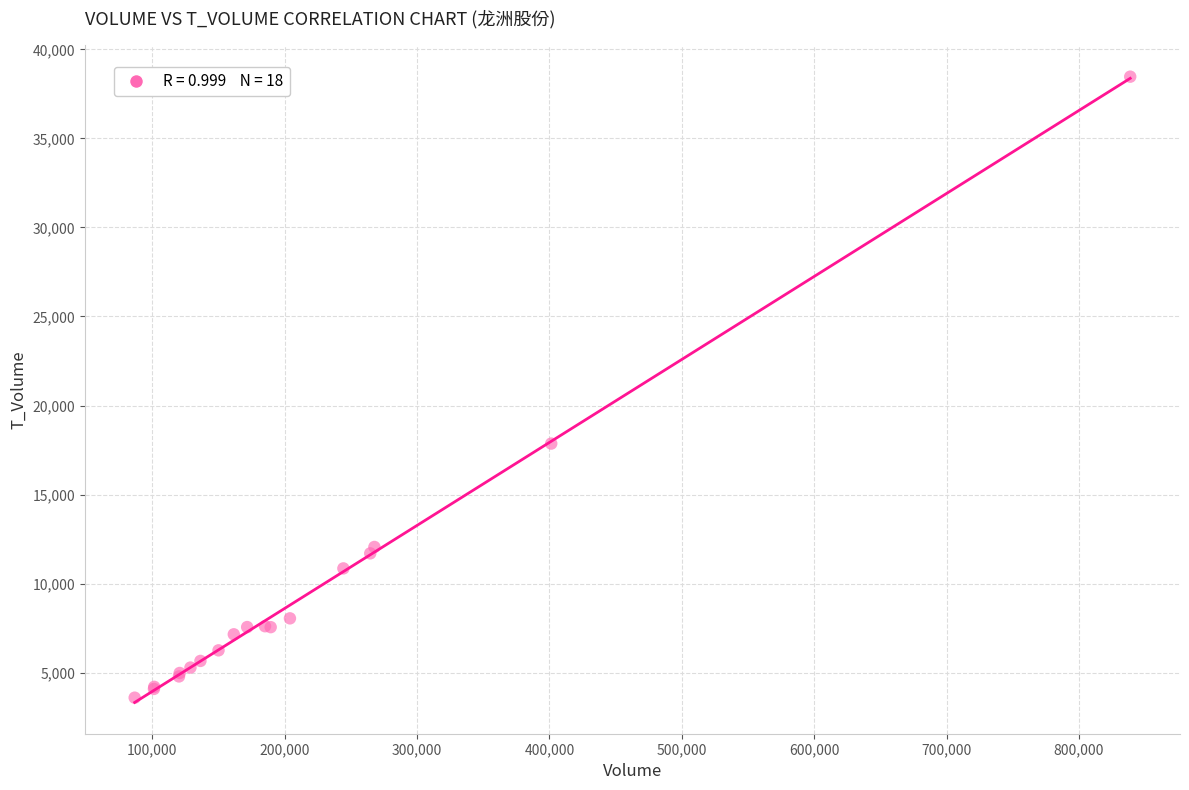

What Y value in the scatter plot is closest to 21030?

17862